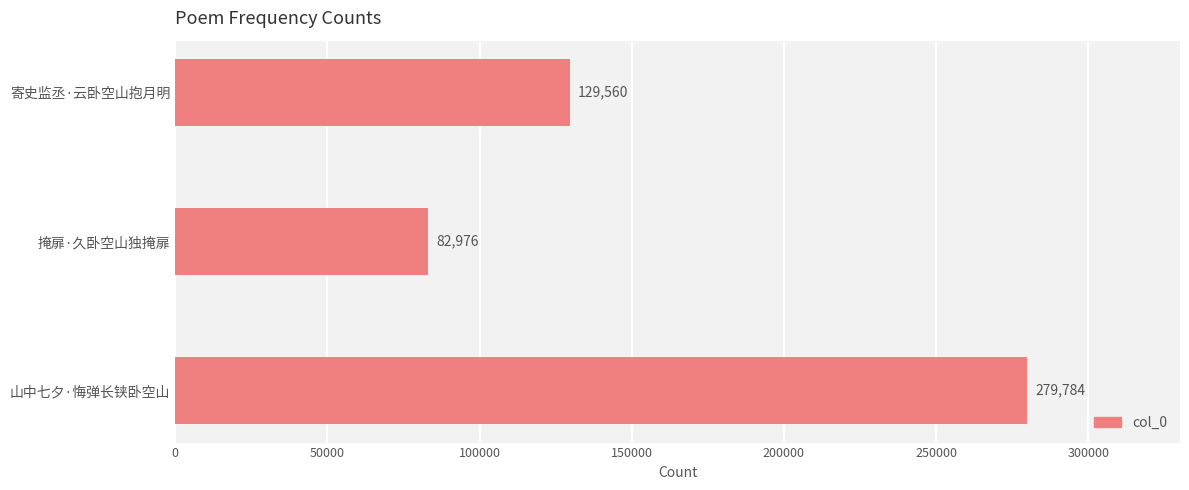

Does the chart contain stacked bars?

No